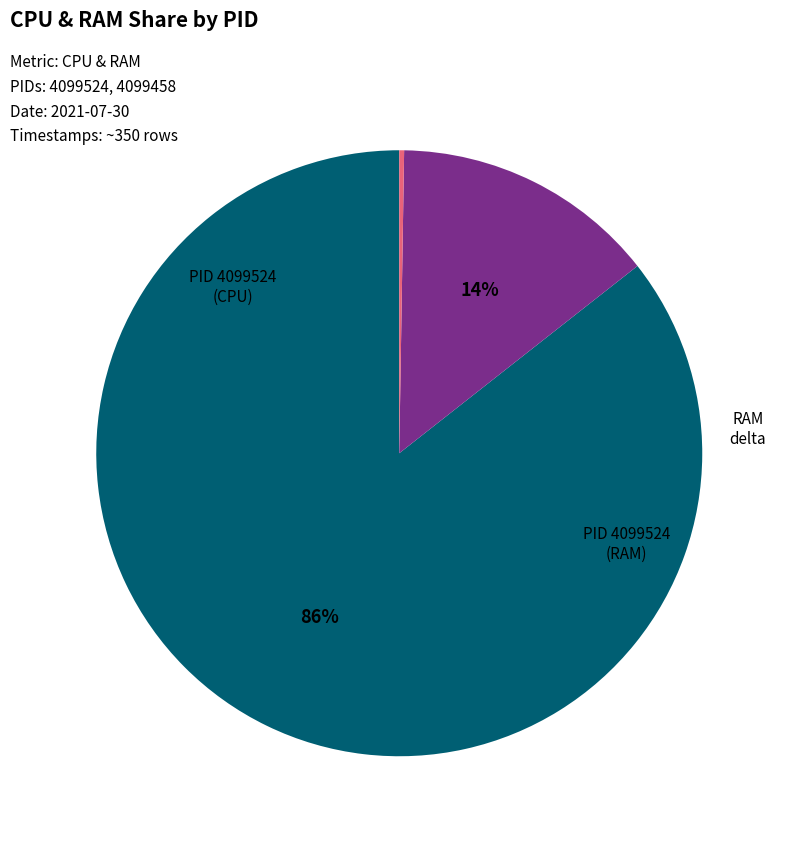

Which slice represents more than half of the pie?

4099524